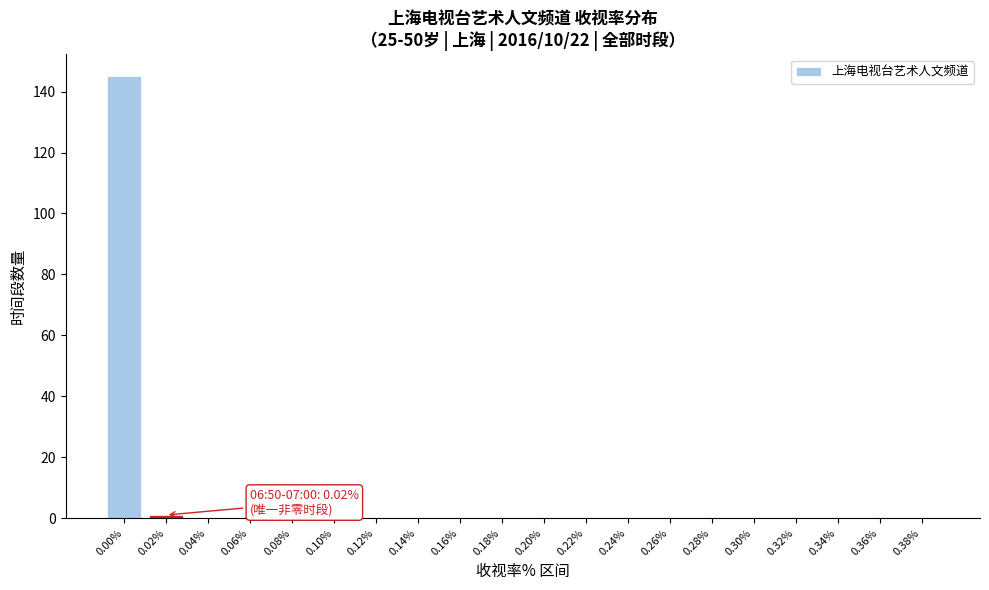

Reading right to left, transcribe all the data shown in this chart.

0.38%=0	0.36%=0	0.34%=0	0.32%=0	0.30%=0	0.28%=0	0.26%=0	0.24%=0	0.22%=0	0.20%=0	0.18%=0	0.16%=0	0.14%=0	0.12%=0	0.10%=0	0.08%=0	0.06%=0	0.04%=0	0.02%=1	0.00%=145